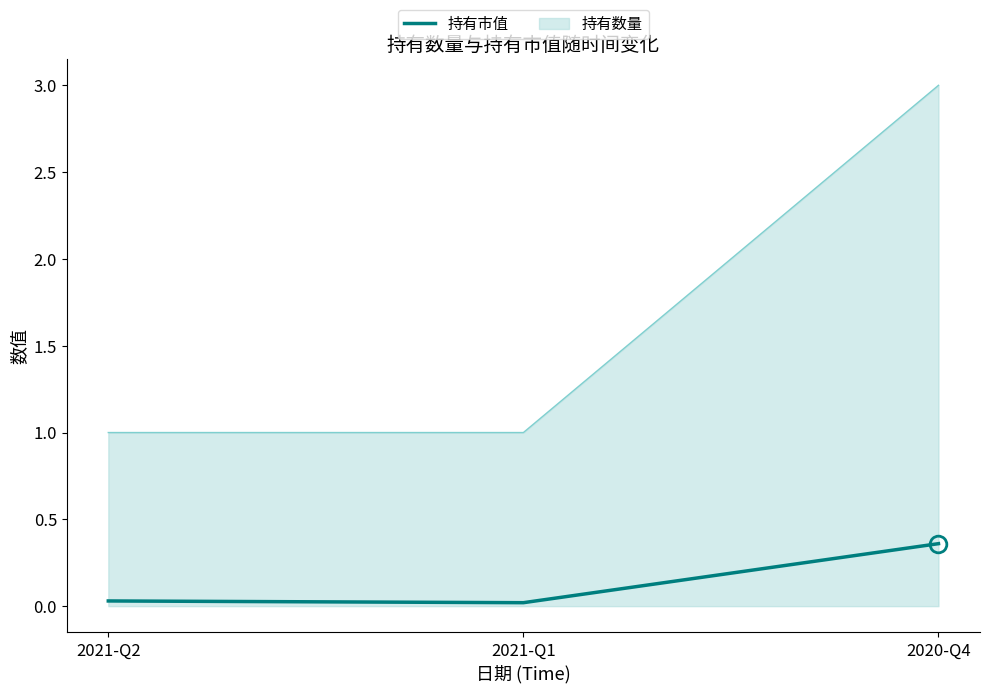

Is it true that 持有数量 equals 1.0 at 2021-Q2?

True